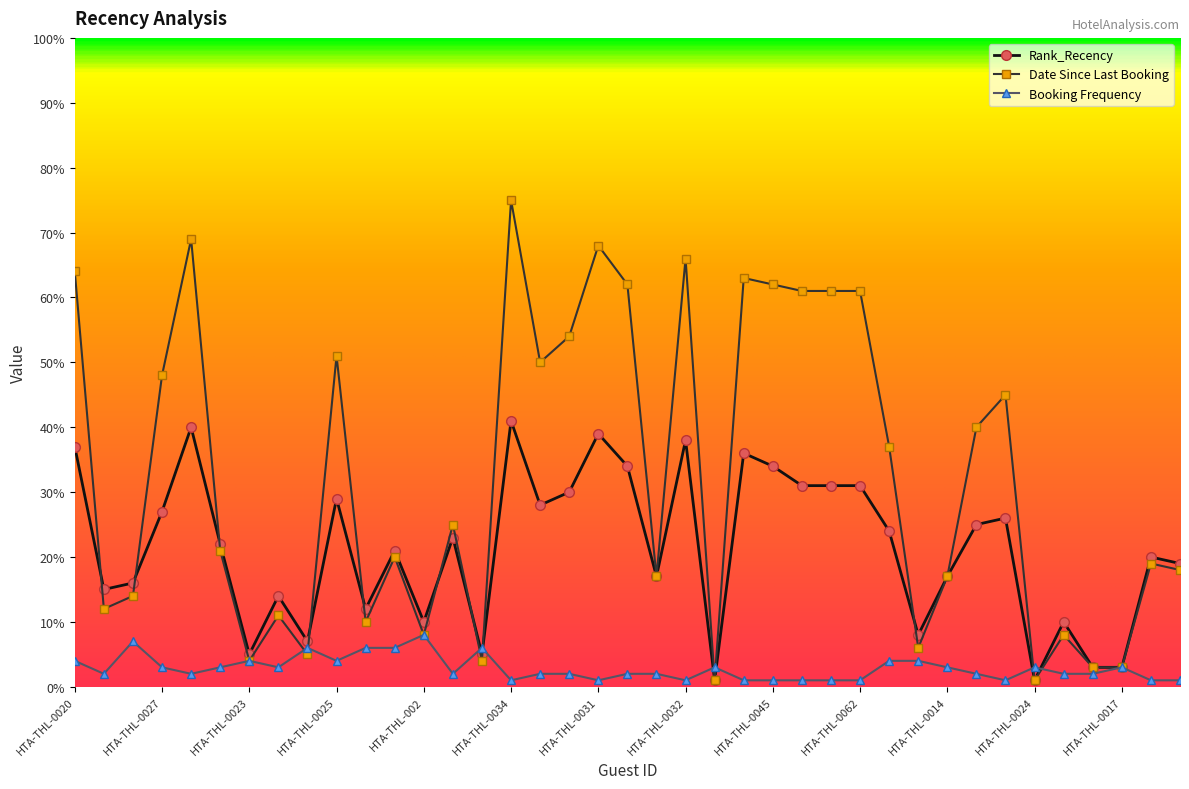

Which series has the widest spread of values?

Date Since Last Booking